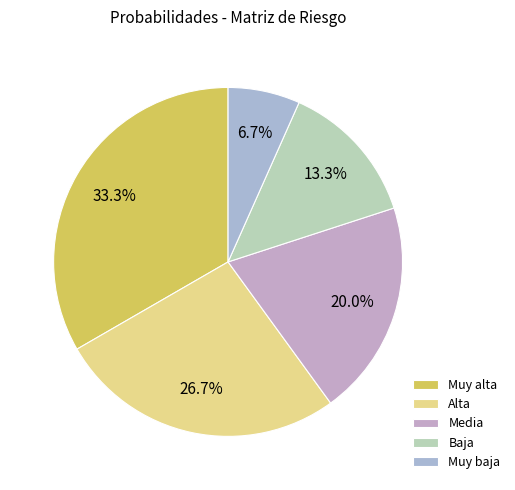

The Alta slice represents 27% of the pie. True or false?

True